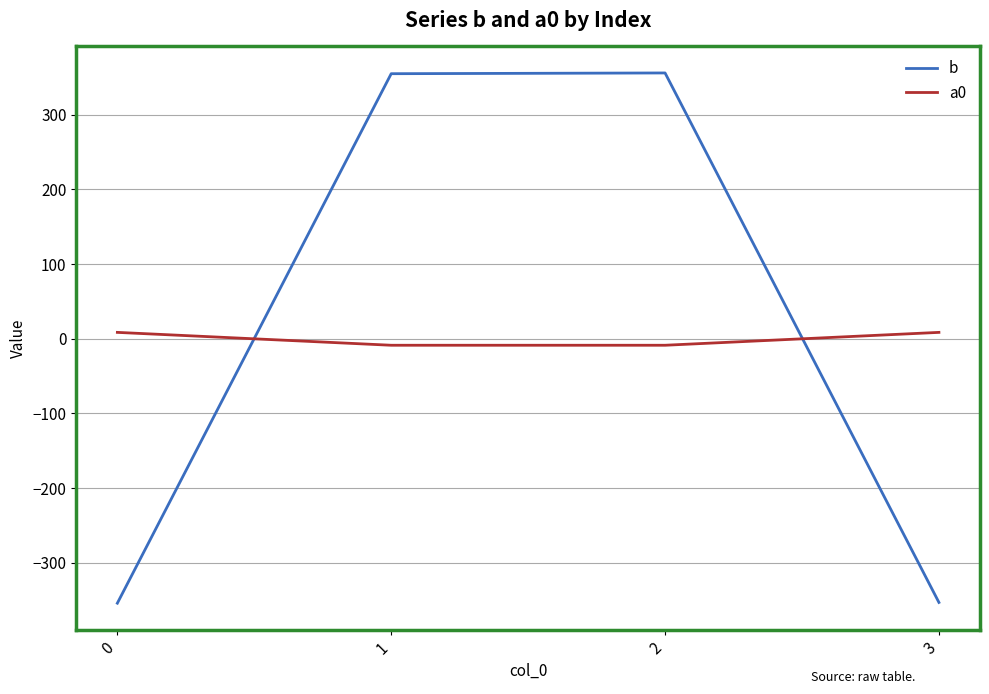

What is the sum of the b values at 0 and 3?

-707.1